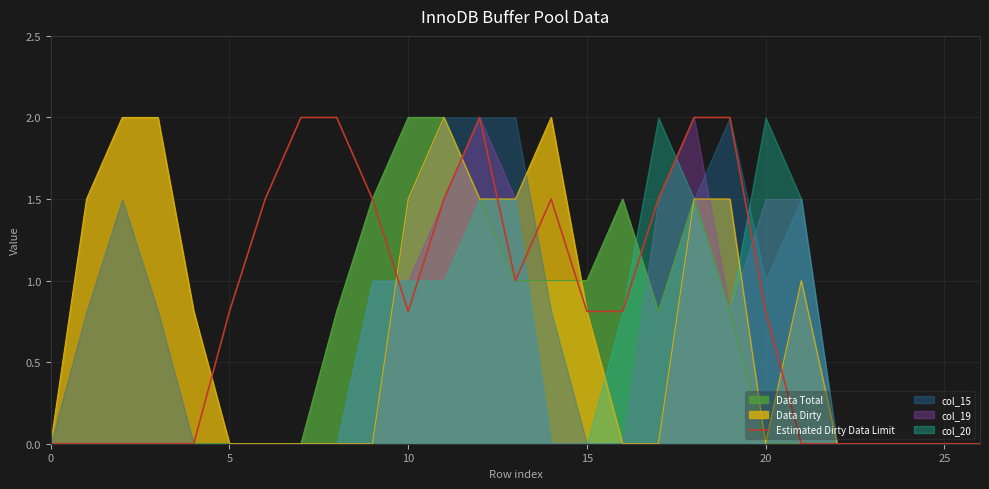

Is it true that Data Total equals -1.2 at 25?

False